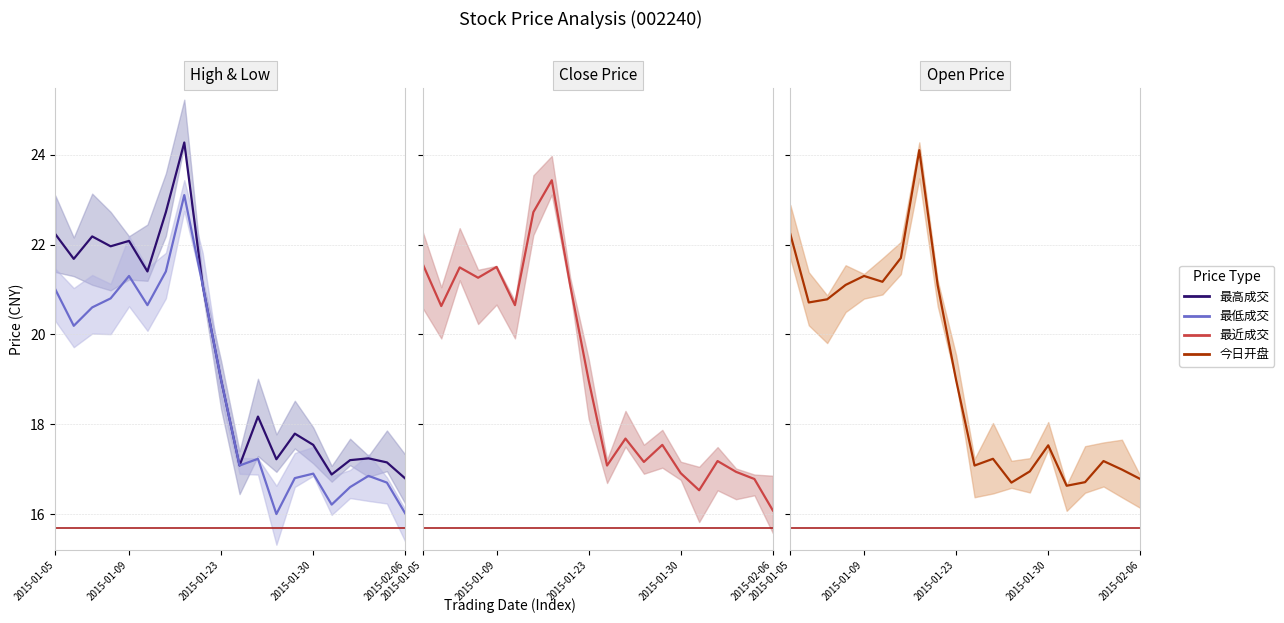

Reading left to right, transcribe all the data shown in this chart.

最高成交: 22.2	21.7	22.2	22.0	22.1	21.4	22.7	24.3	21.1	19.0	17.1	18.2	17.2	17.8	17.5	16.9	17.2	17.2	17.1	16.8
最低成交: 21.0	20.2	20.6	20.8	21.3	20.6	21.4	23.1	21.1	19.0	17.1	17.2	16.0	16.8	16.9	16.2	16.6	16.9	16.7	16.0
最近成交: 21.6	20.6	21.5	21.3	21.5	20.6	22.7	23.4	21.1	19.0	17.1	17.7	17.2	17.5	16.9	16.5	17.2	16.9	16.8	16.1
今日开盘: 22.2	20.7	20.8	21.1	21.3	21.2	21.7	24.1	21.1	19.0	17.1	17.2	16.7	16.9	17.5	16.6	16.7	17.2	17.0	16.8